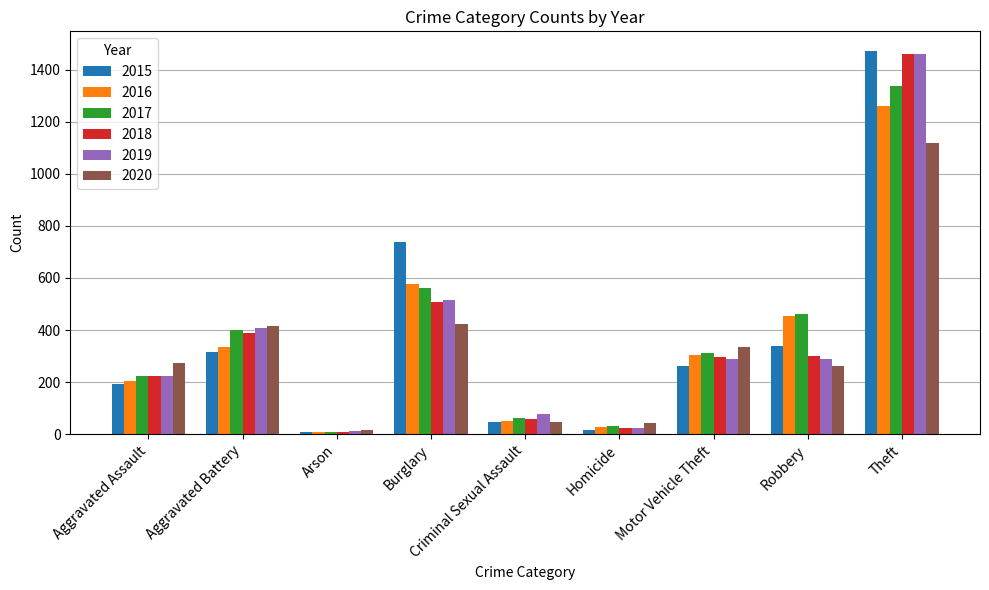

What is the difference between the 2015 values at Motor Vehicle Theft and Theft?

1211